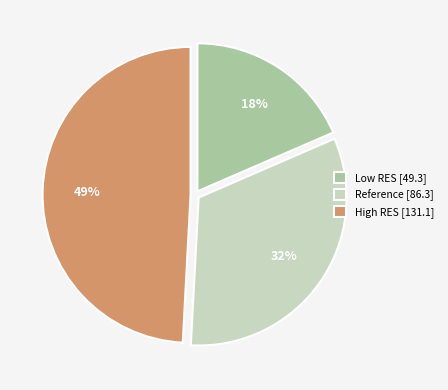

To the nearest percent, what portion does Low RES represent?

18%